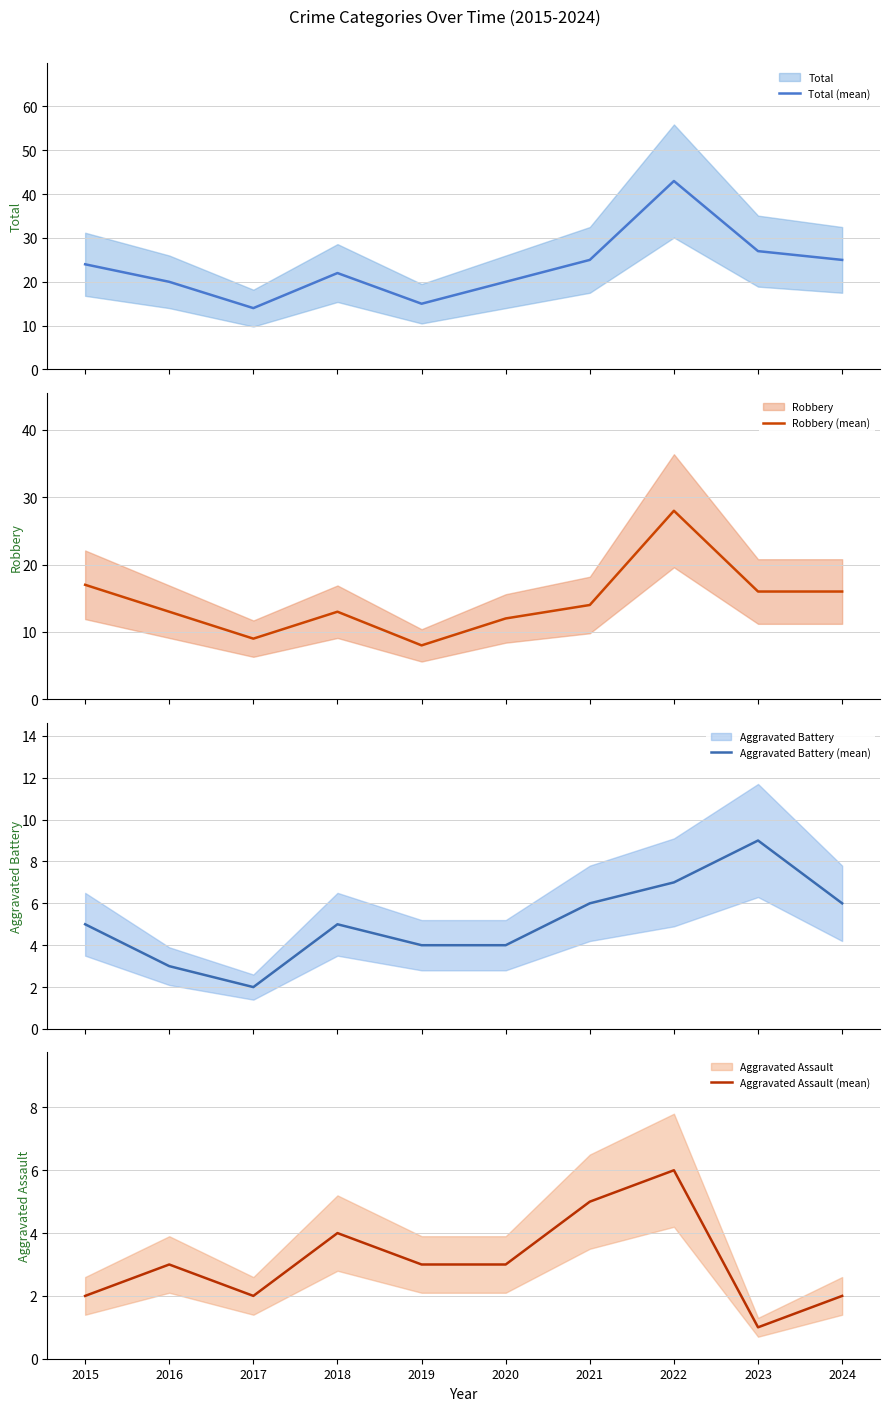

Rank the series at 2021 from lowest to highest value.

Aggravated Assault (mean), Aggravated Battery (mean), Robbery (mean), Total (mean)